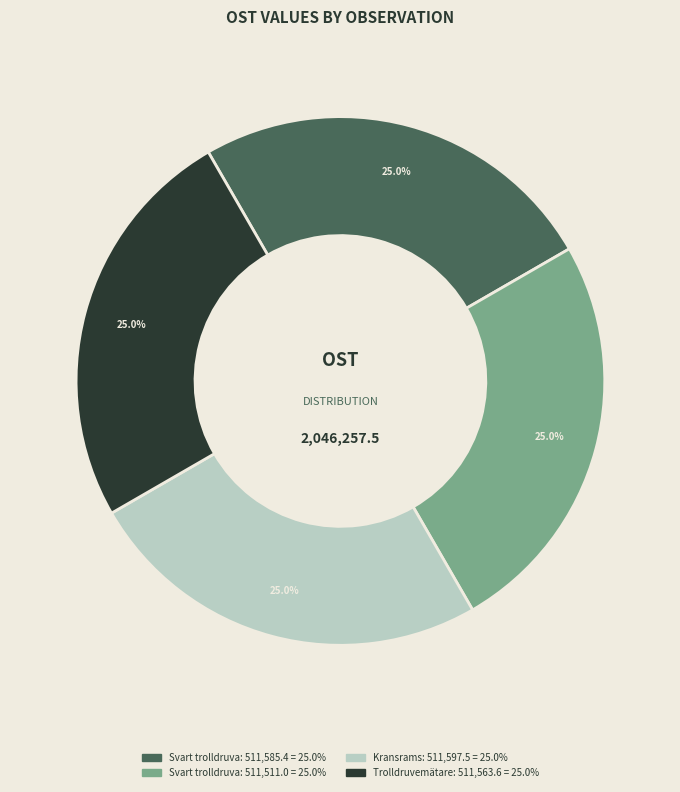

Does any single category account for the majority?

No